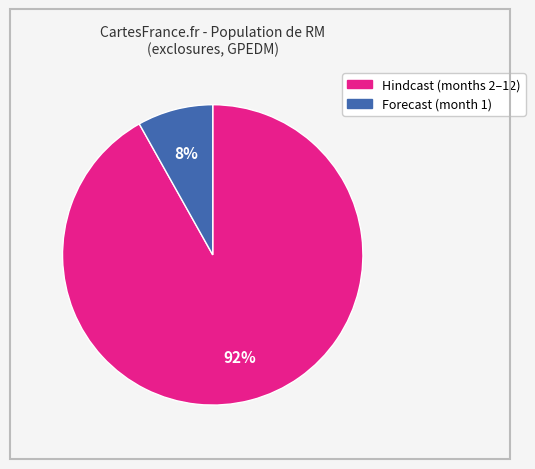

Count the number of slices in the pie.

2